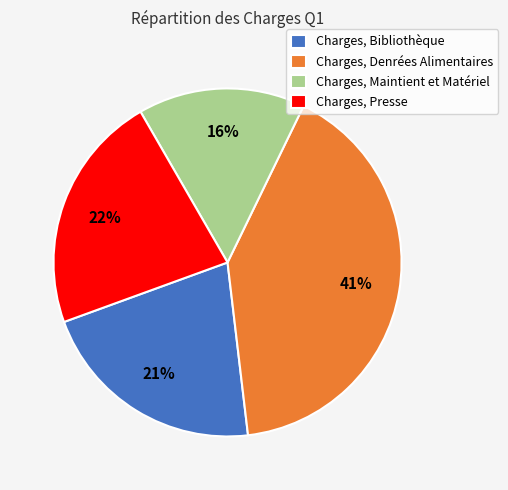

Rank the categories by value from lowest to highest.

Charges, Maintient et Matériel, Charges, Bibliothèque, Charges, Presse, Charges, Denrées Alimentaires